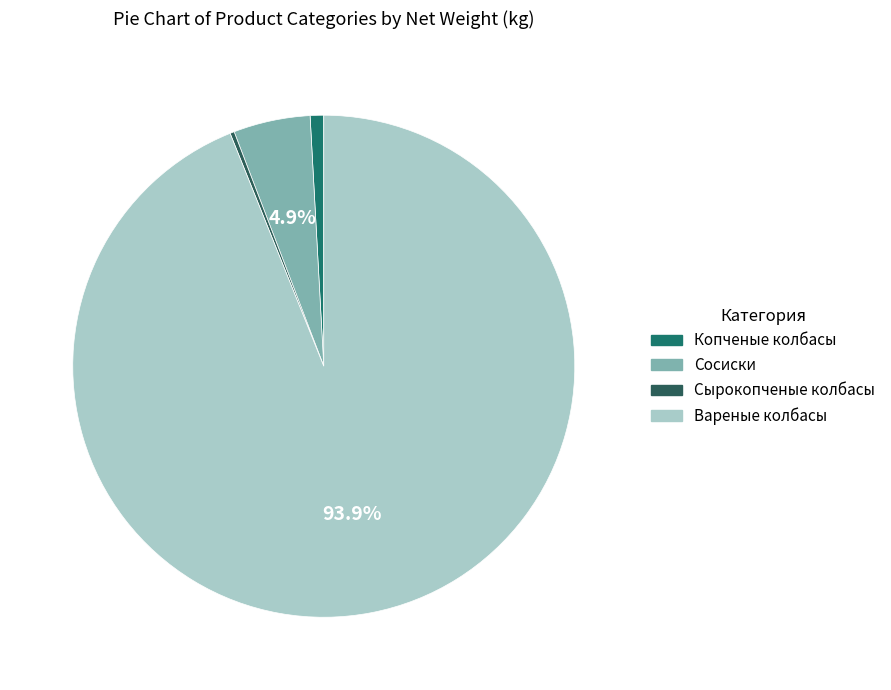

How many slices are in this pie chart?

4